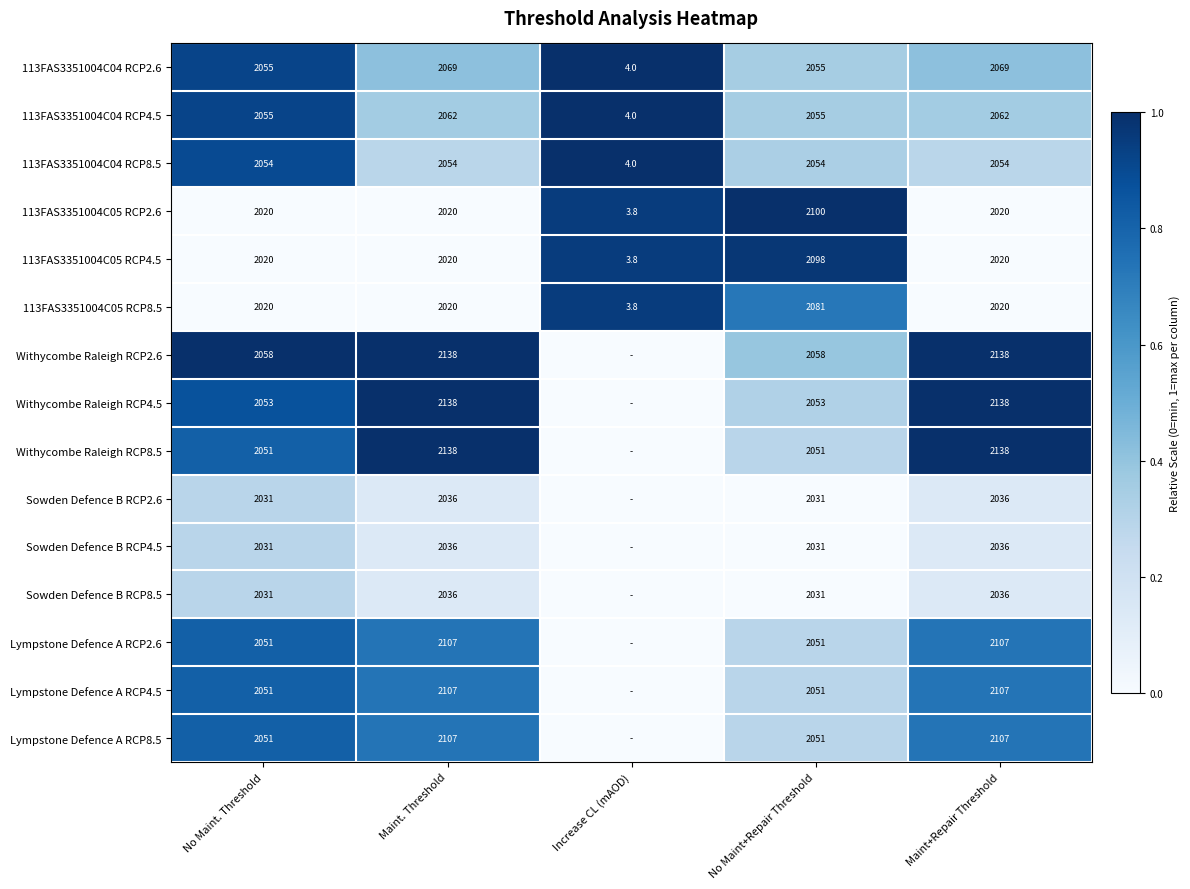

Between Maint. Threshold and No Maint+Repair Threshold, which series saw the biggest shift?

Withycombe Raleigh RCP8.5